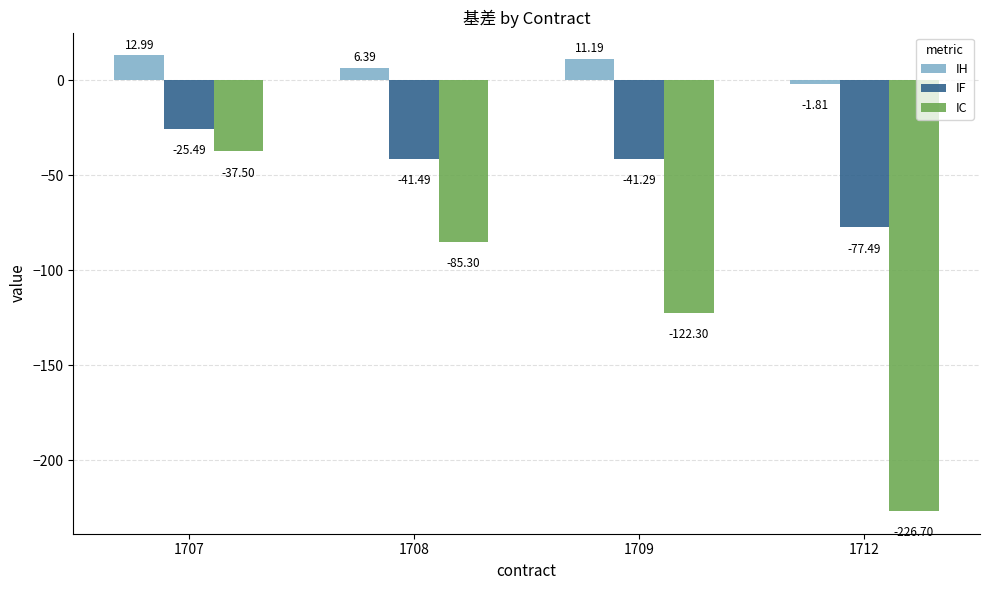

Is the value of IC at 1712 greater than the value of IF at 1707?

No